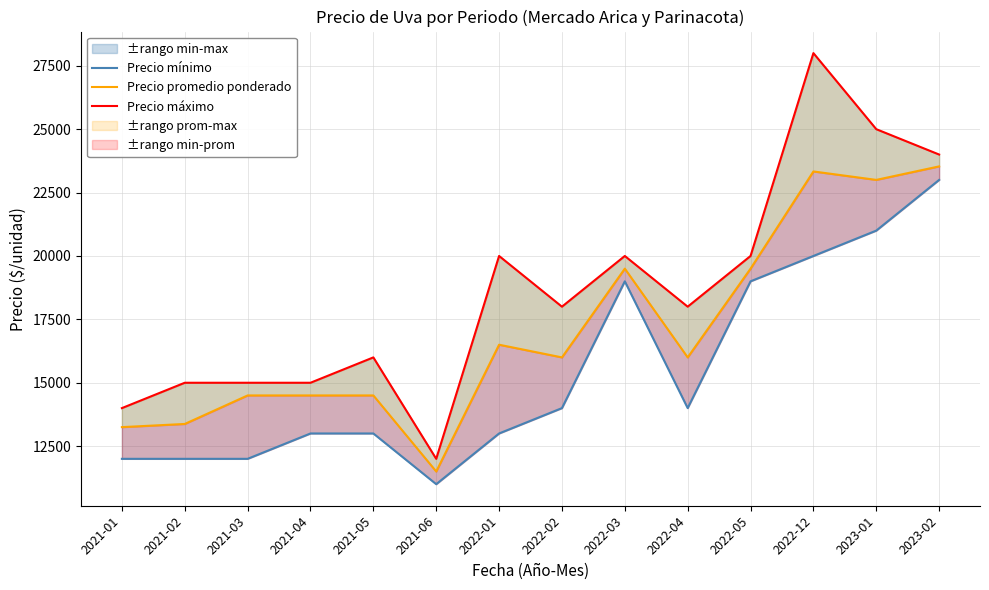

True or false: Precio máximo and Precio promedio ponderado cross at least once.

False